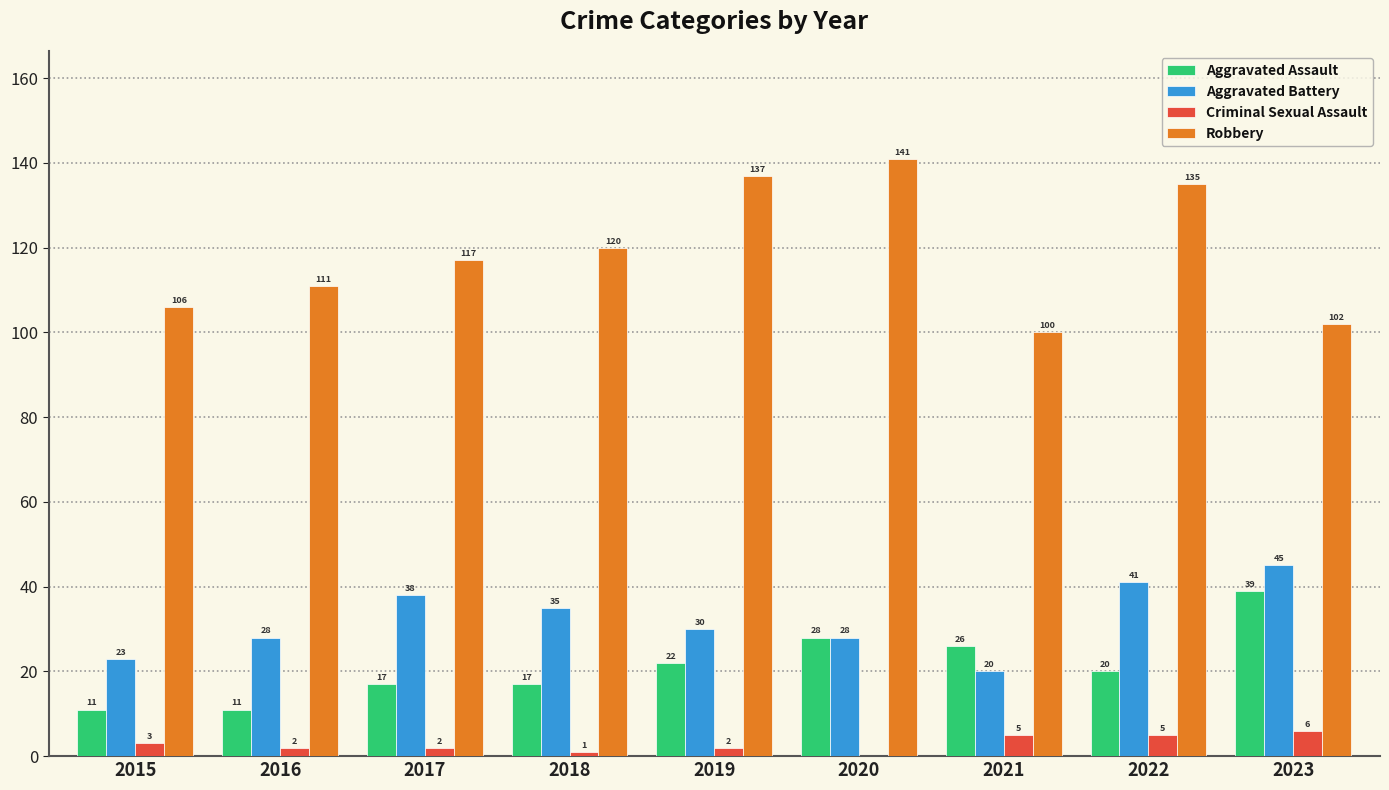

Are the bars grouped side by side (vs. stacked)?

Yes